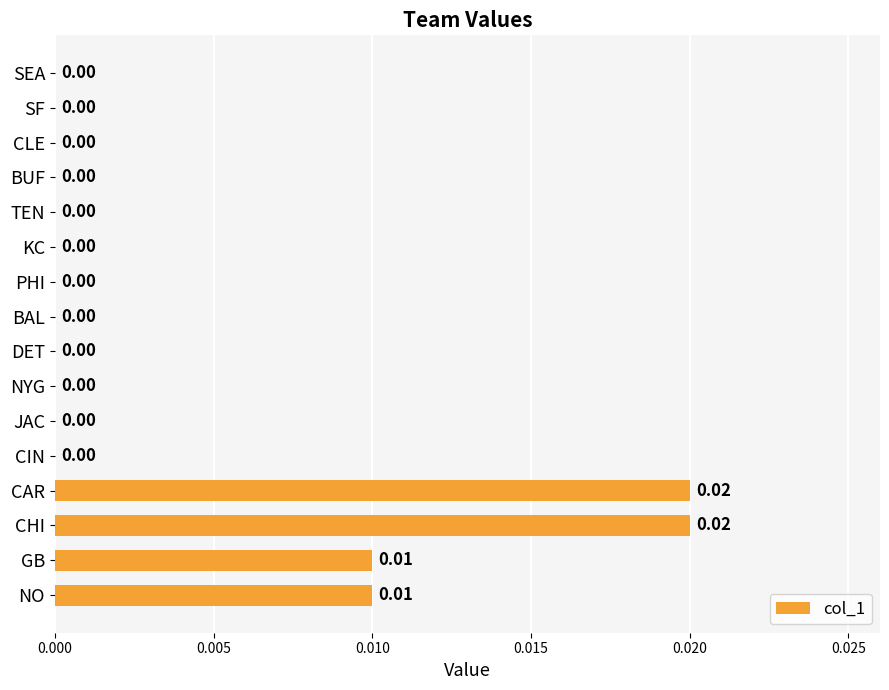

Which has a higher value, SEA or CAR?

CAR